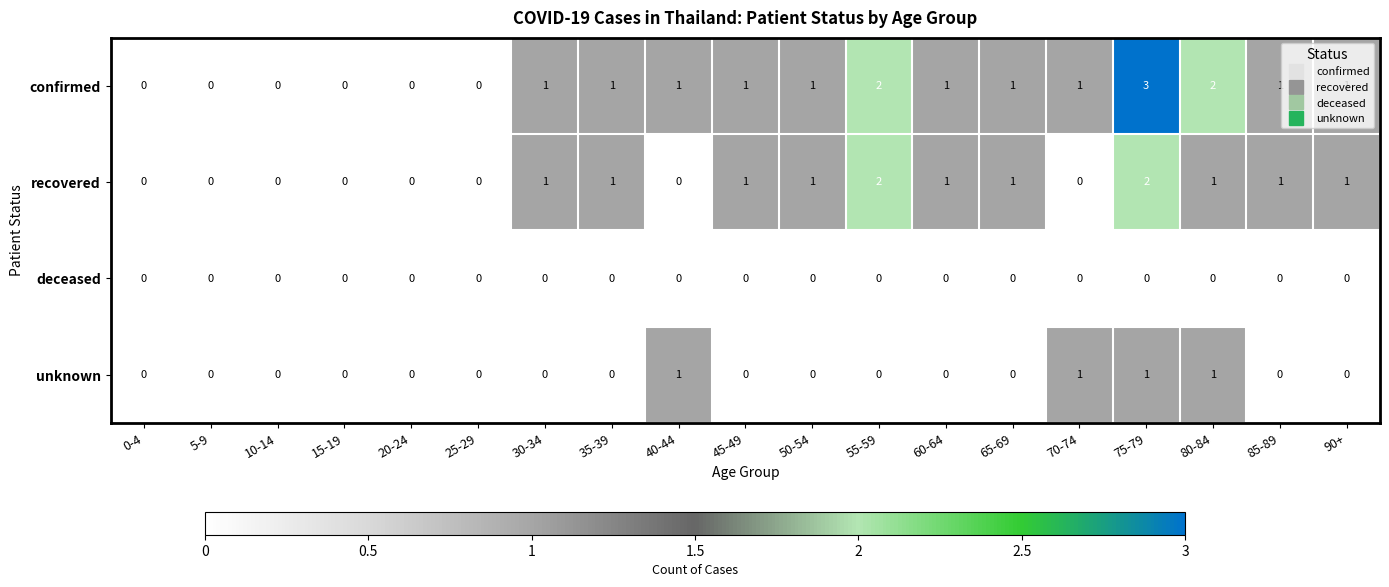

True or false: unknown has a value of 0 at 75-79.

False